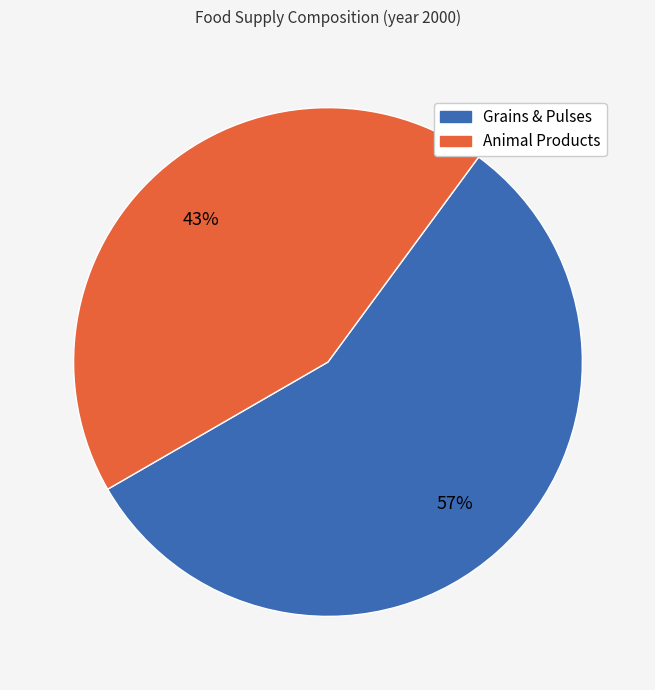

To the nearest percent, what is the average slice percentage?

50%